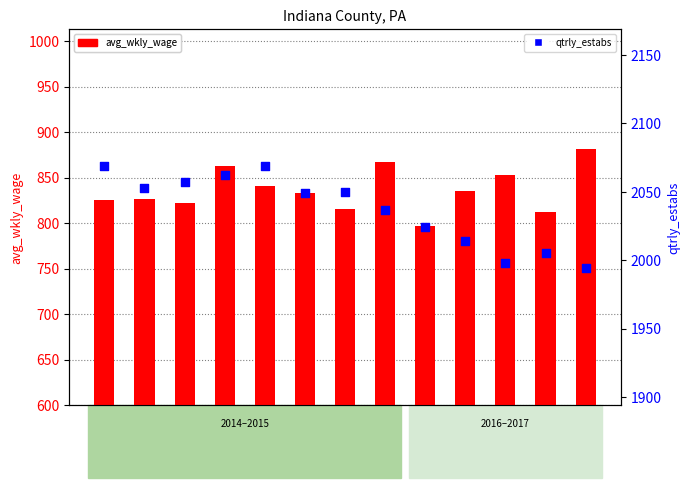

What are all the series names shown in the legend?

avg_wkly_wage, qtrly_estabs